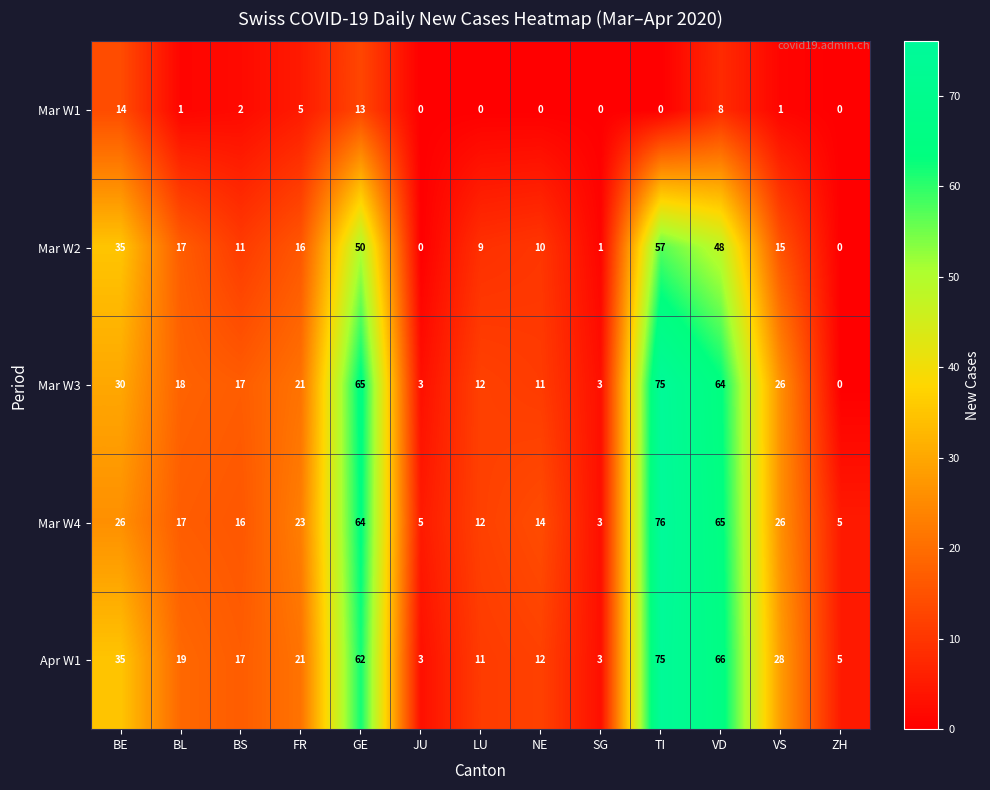

The Mar W1 series shows -8 at JU. True or false?

False